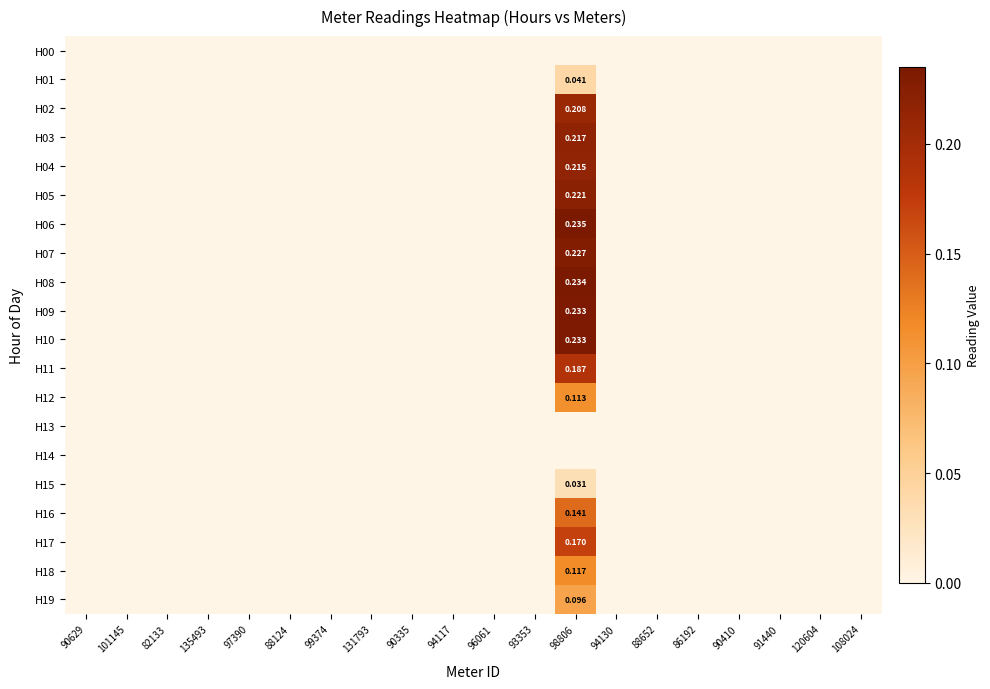

At which label is H12 closest to 0?

90629